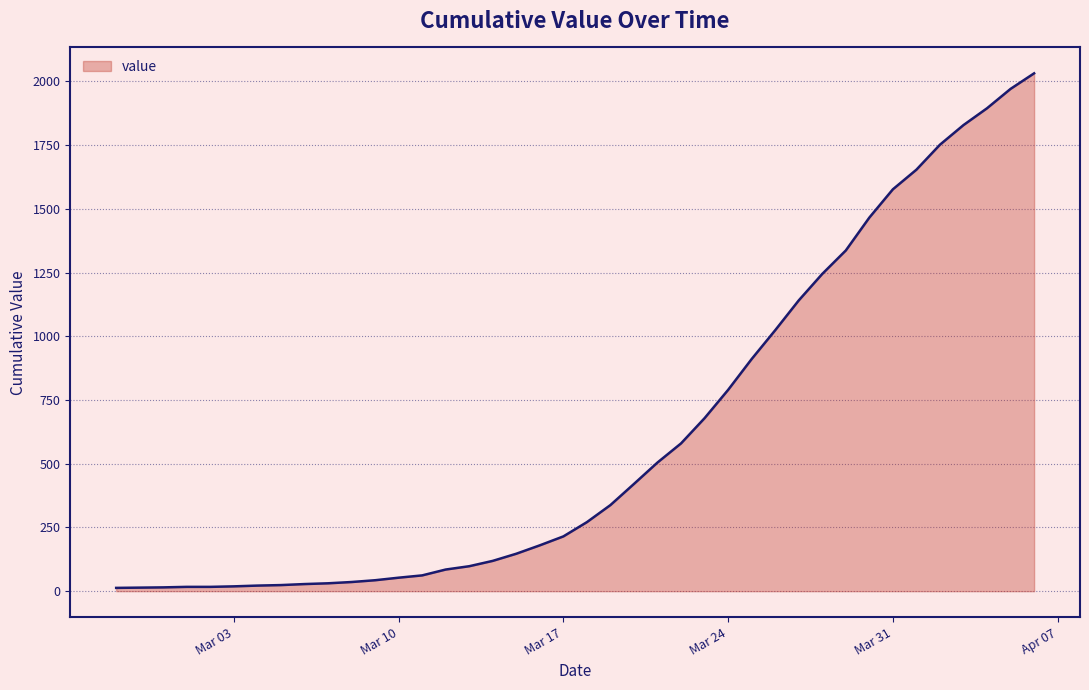

What is the difference between the maximum and minimum values?

2019